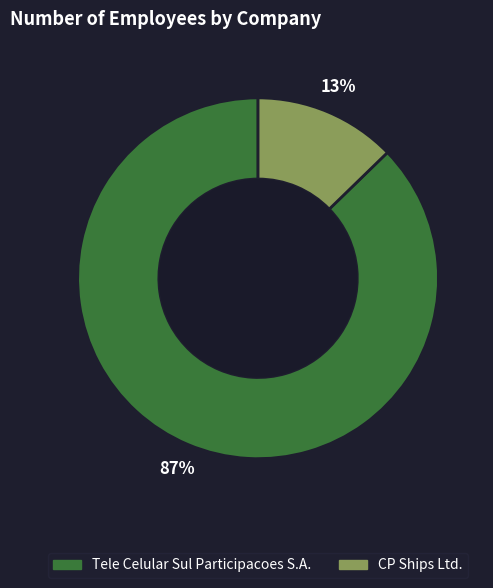

How many segments does this pie chart have?

2